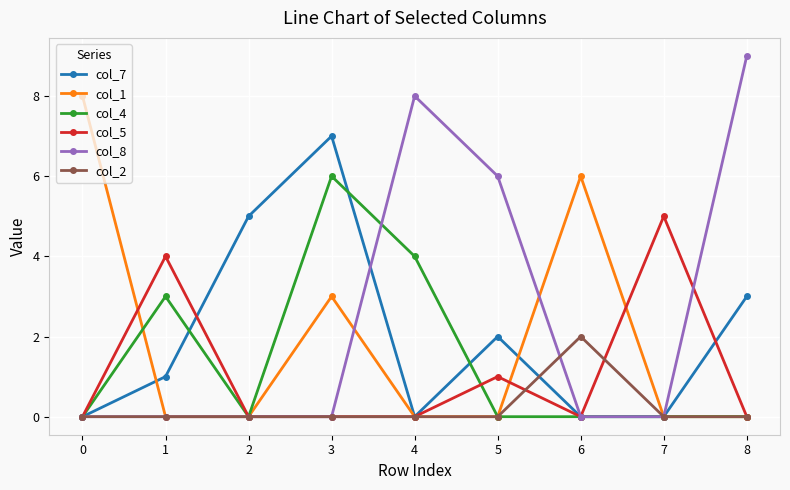

Count the number of data series in this chart.

6